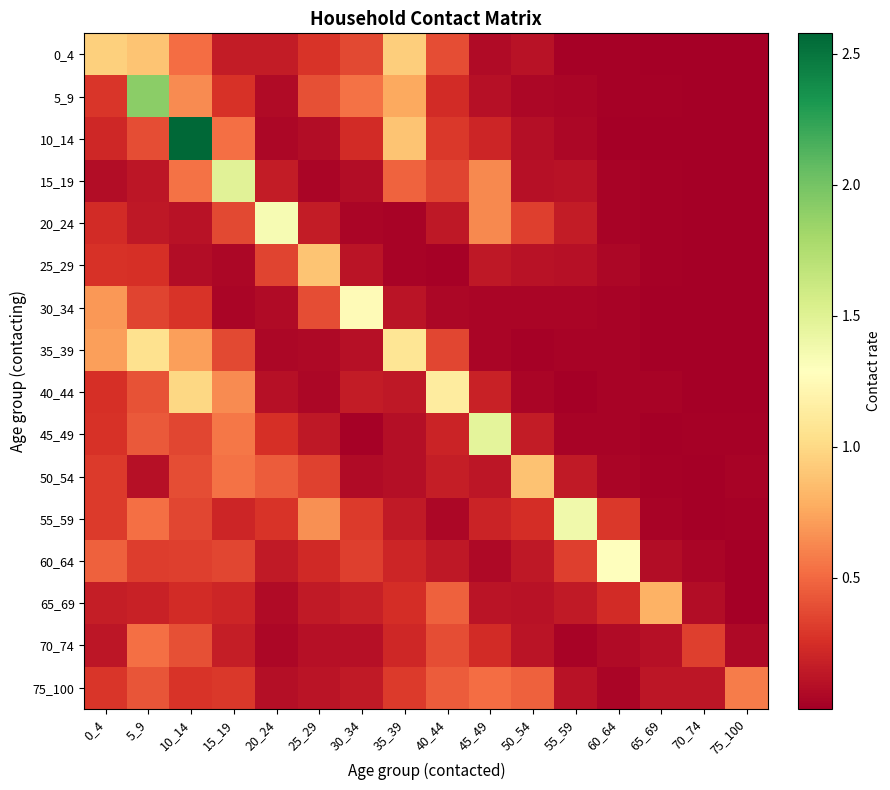

Rank the series by their maximum value, from lowest to highest.

70_74, 75_100, 65_69, 50_54, 25_29, 0_4, 35_39, 40_44, 30_34, 60_64, 20_24, 55_59, 45_49, 15_19, 5_9, 10_14